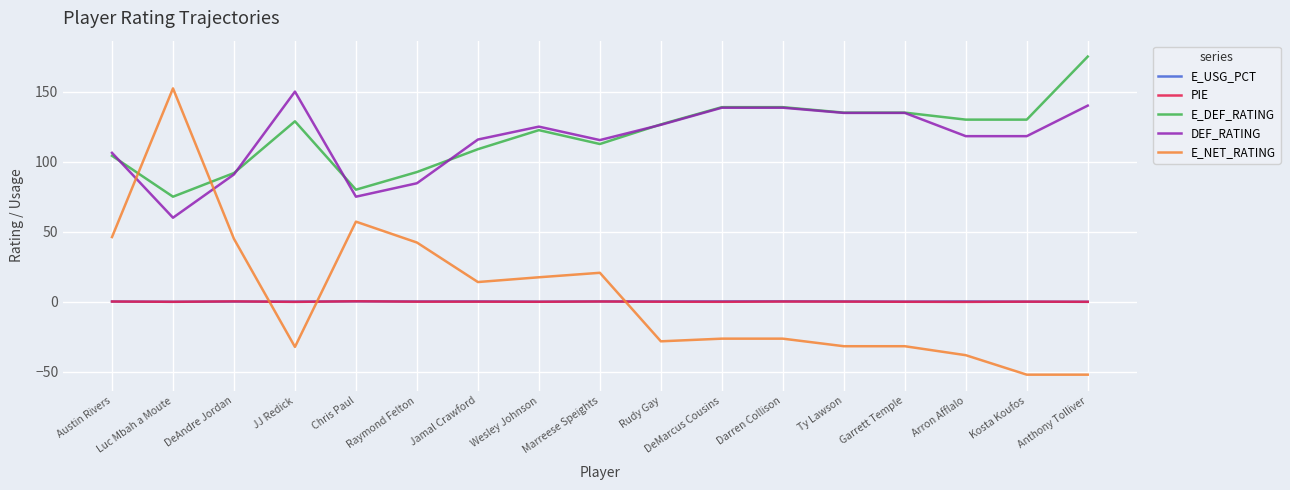

Which category has the highest value across all series?

Anthony Tolliver